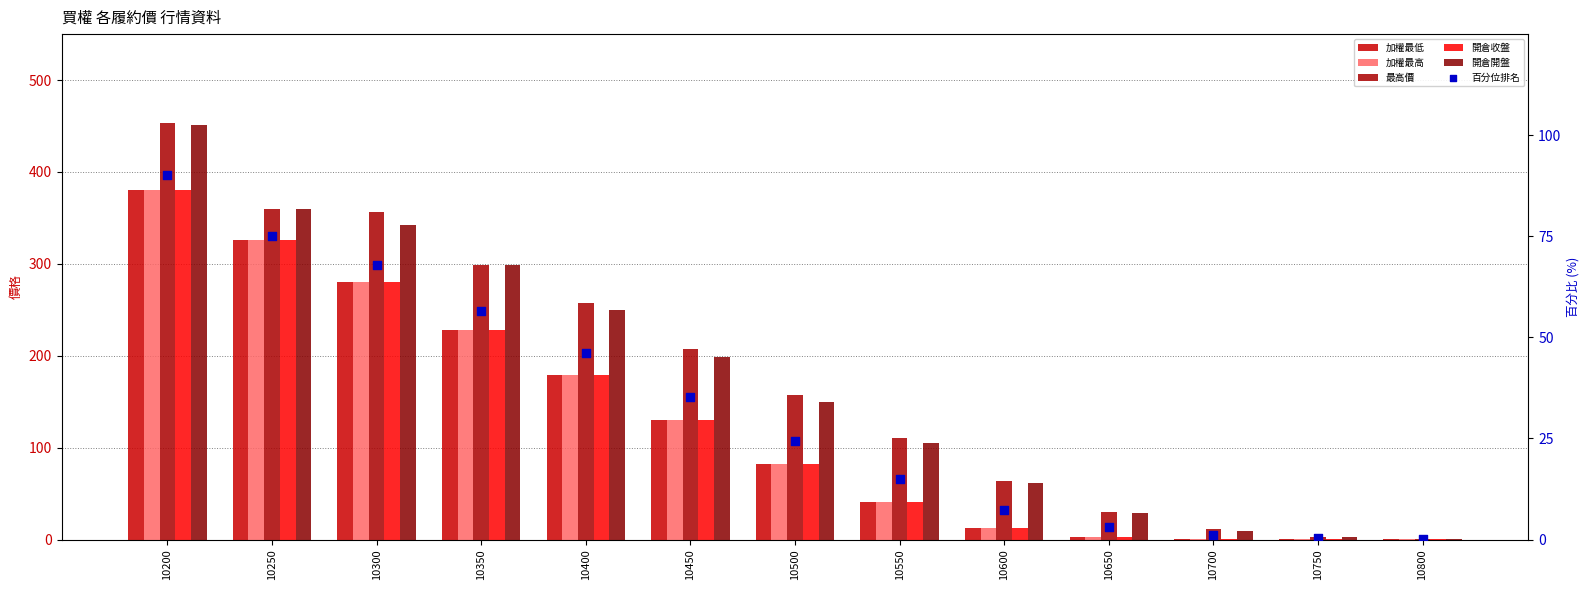

Which series contains the lowest Y value?

百分位排名